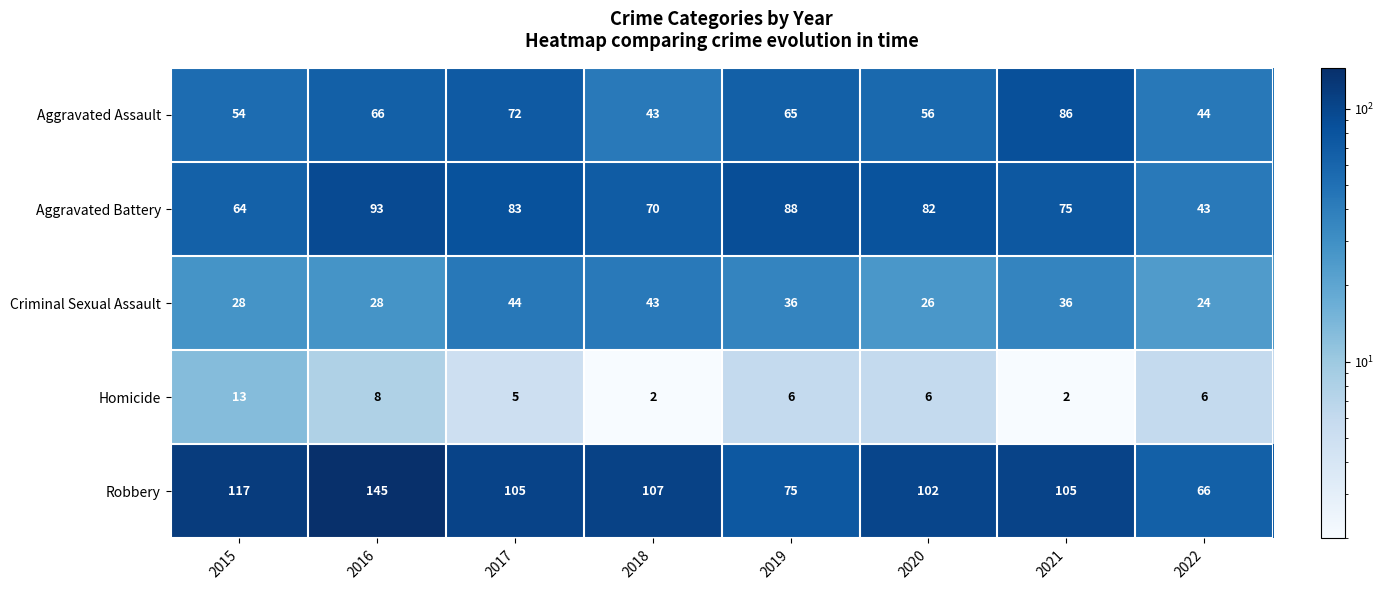

What is the difference between the second highest and second lowest values in the Aggravated Battery series?

24